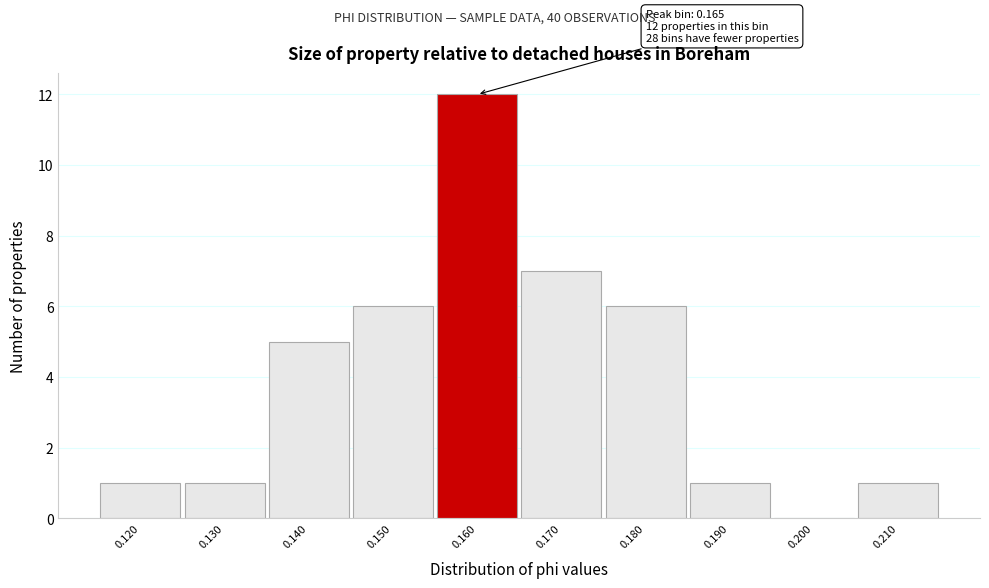

Reading left to right, what are all the values shown in this chart?

0.120=1	0.130=1	0.140=5	0.150=6	0.160=12	0.170=7	0.180=6	0.190=1	0.200=0	0.210=1